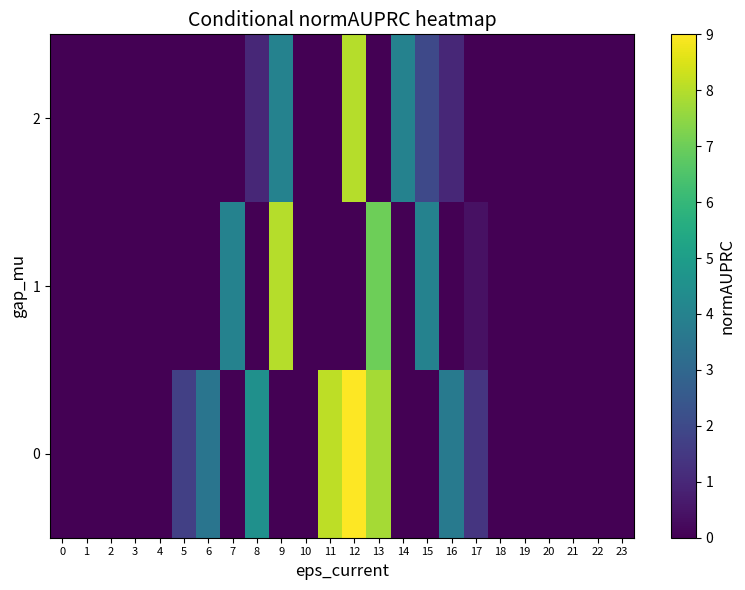

At how many categories does at least one series exceed 6?

4